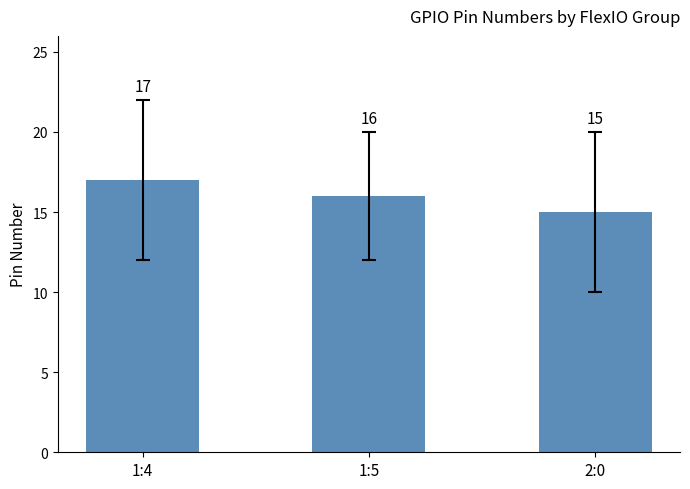

Are the bars grouped side by side (vs. stacked)?

No